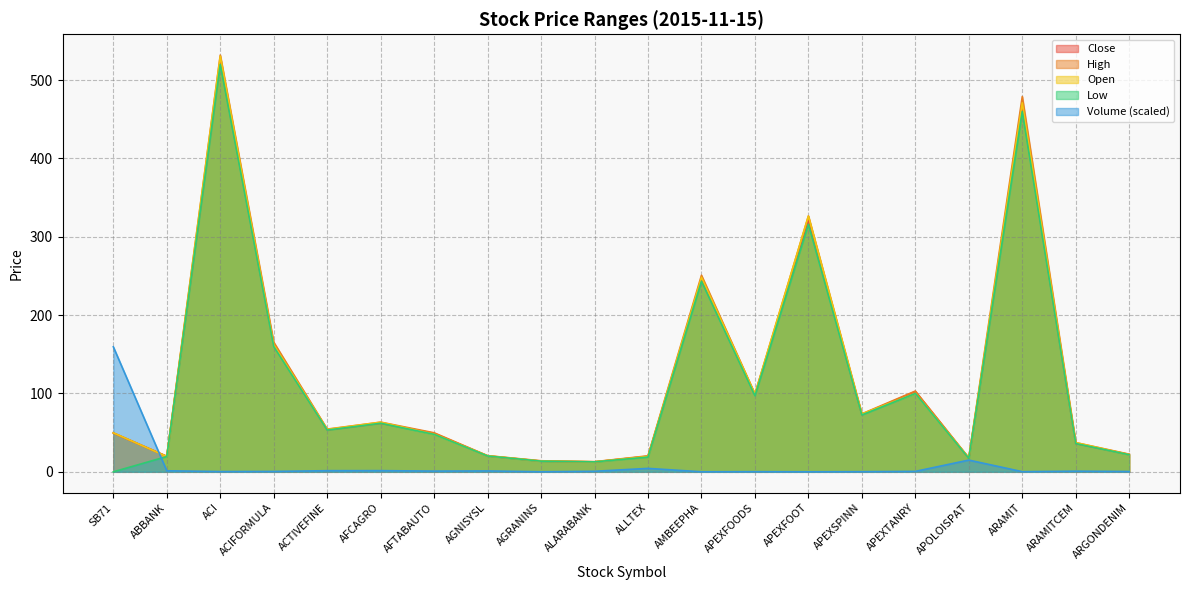

Reading left to right, what are all the values shown in this chart?

Volume: SB71=159.6	ABBANK=1.3	ACI=0.3	ACIFORMULA=0.5	ACTIVEFINE=1.4	AFCAGRO=1.5	AFTABAUTO=0.9	AGNISYSL=1.1	AGRANINS=0.1	ALARABANK=0.7	ALLTEX=4.4	AMBEEPHA=0.0	APEXFOODS=0.2	APEXFOOT=0.0	APEXSPINN=0.2	APEXTANRY=0.6	APOLOISPAT=15.0	ARAMIT=0.2	ARAMITCEM=0.8	ARGONDENIM=0.4
High: SB71=49.6	ABBANK=19.9	ACI=531.9	ACIFORMULA=165.5	ACTIVEFINE=54.5	AFCAGRO=63.4	AFTABAUTO=49.8	AGNISYSL=20.6	AGRANINS=14.1	ALARABANK=12.9	ALLTEX=20.4	AMBEEPHA=250.9	APEXFOODS=99.4	APEXFOOT=326.5	APEXSPINN=74.0	APEXTANRY=103.1	APOLOISPAT=17.9	ARAMIT=479.0	ARAMITCEM=37.3	ARGONDENIM=22.5
Open: SB71=49.8	ABBANK=19.5	ACI=530.5	ACIFORMULA=162.2	ACTIVEFINE=54.1	AFCAGRO=63.3	AFTABAUTO=47.9	AGNISYSL=20.5	AGRANINS=13.7	ALARABANK=12.8	ALLTEX=19.6	AMBEEPHA=248.3	APEXFOODS=99.4	APEXFOOT=326.5	APEXSPINN=74.0	APEXTANRY=100.0	APOLOISPAT=17.9	ARAMIT=471.0	ARAMITCEM=37.3	ARGONDENIM=22.0
Low: SB71=0.0	ABBANK=19.5	ACI=520.0	ACIFORMULA=160.0	ACTIVEFINE=53.3	AFCAGRO=62.0	AFTABAUTO=47.8	AGNISYSL=20.2	AGRANINS=13.6	ALARABANK=12.7	ALLTEX=18.8	AMBEEPHA=243.3	APEXFOODS=97.2	APEXFOOT=316.0	APEXSPINN=72.6	APEXTANRY=100.0	APOLOISPAT=17.2	ARAMIT=460.0	ARAMITCEM=36.1	ARGONDENIM=21.8
Close: SB71=49.6	ABBANK=19.7	ACI=523.3	ACIFORMULA=162.3	ACTIVEFINE=53.5	AFCAGRO=62.1	AFTABAUTO=49.1	AGNISYSL=20.3	AGRANINS=13.6	ALARABANK=12.7	ALLTEX=19.9	AMBEEPHA=245.8	APEXFOODS=98.6	APEXFOOT=321.1	APEXSPINN=73.1	APEXTANRY=102.5	APOLOISPAT=17.3	ARAMIT=465.7	ARAMITCEM=36.2	ARGONDENIM=22.2